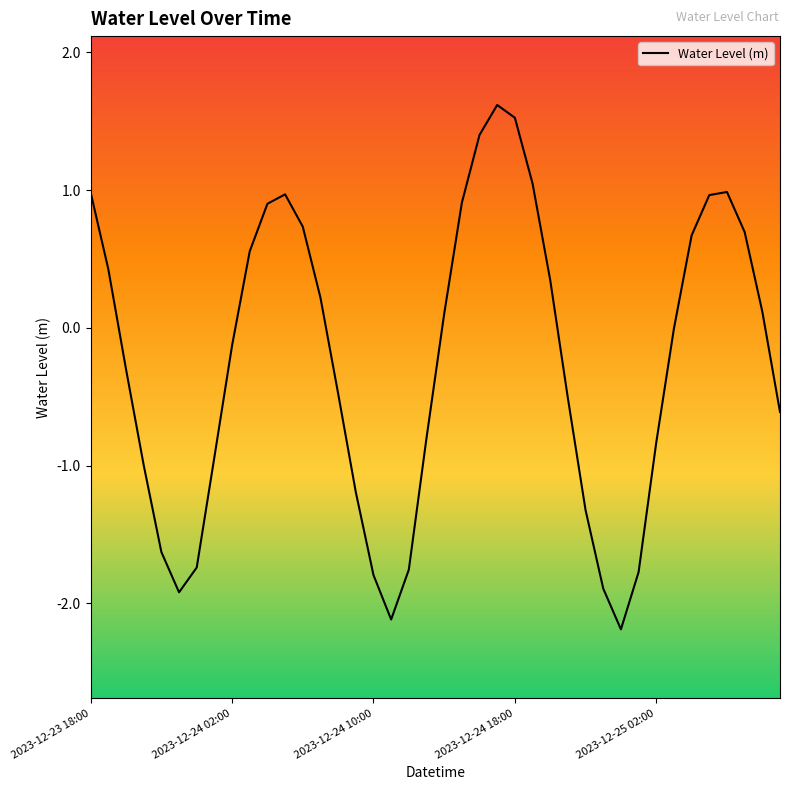

What is the greatest value displayed?

1.6